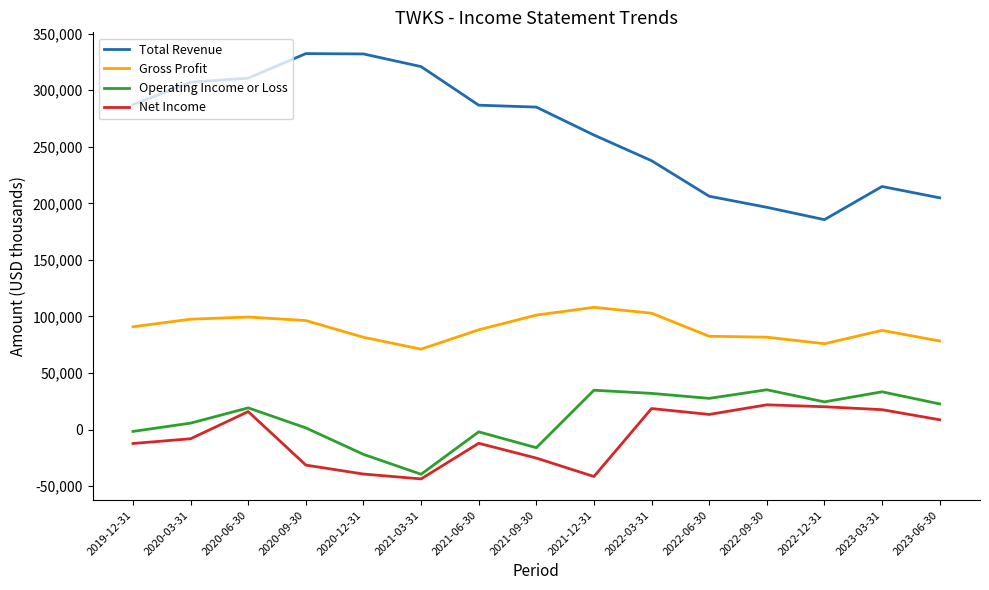

What is the label of the 9th point from the right?

2021-12-31